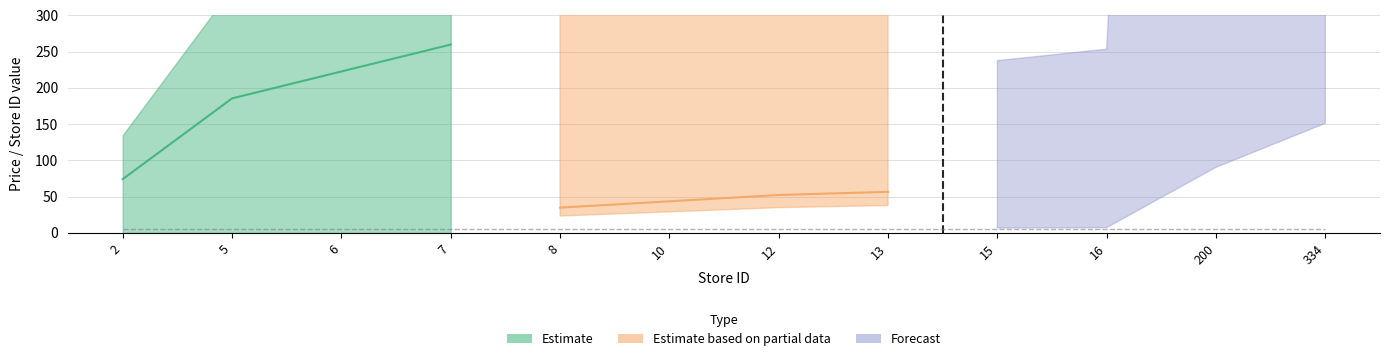

At which label does store_id first exceed 12?

13